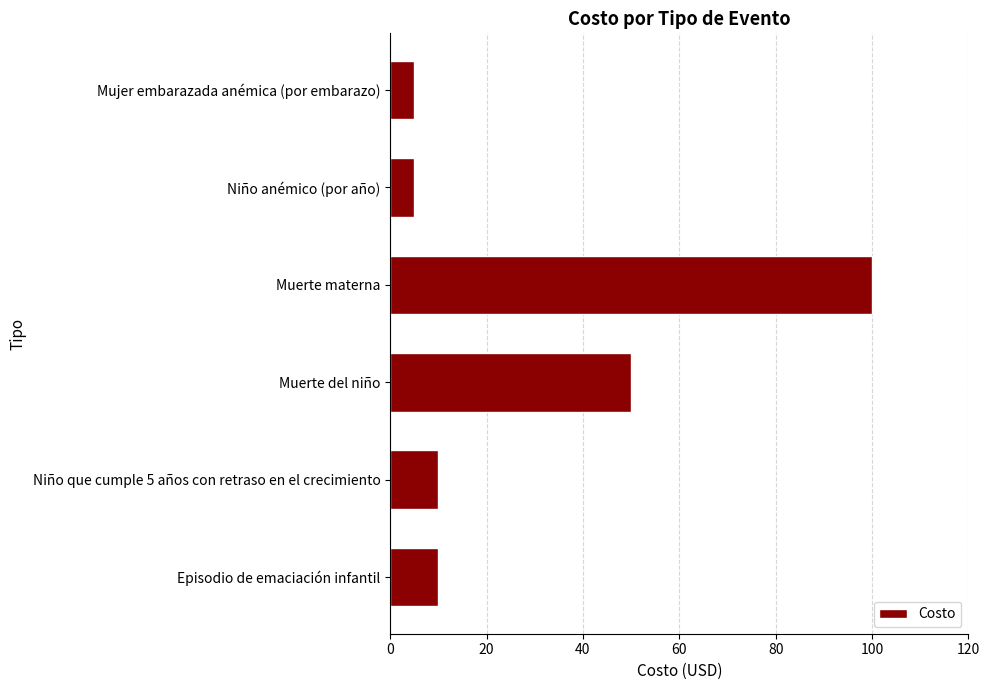

Which has a higher value, Episodio de emaciación infantil or Muerte materna?

Muerte materna